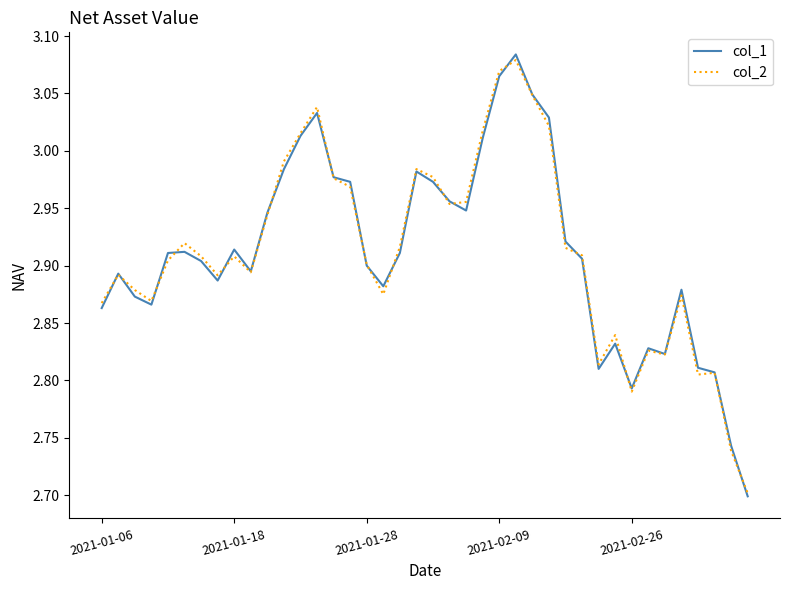

Which series has the widest spread of values?

col_1